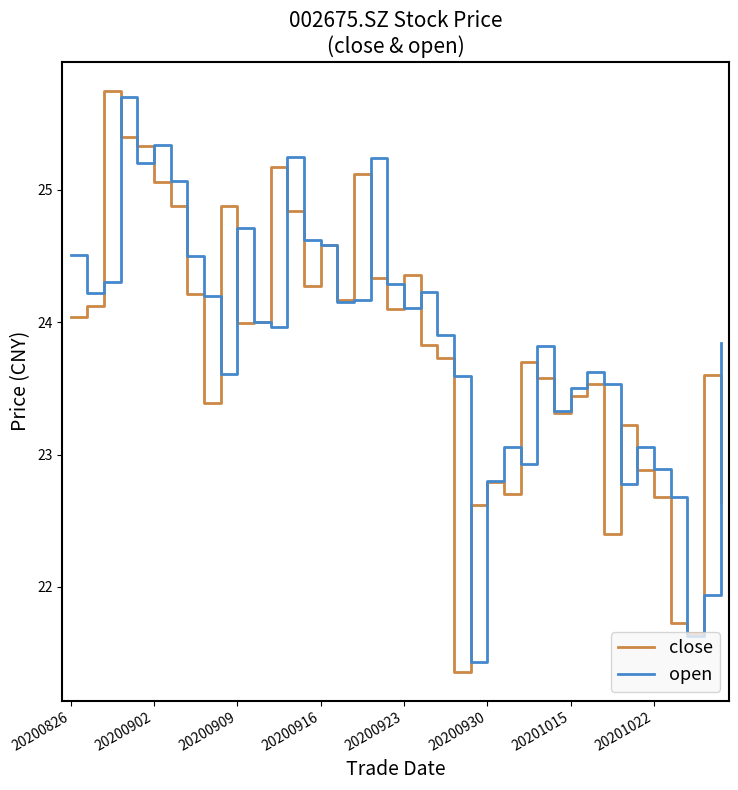

What is the minimum value for open?

21.4